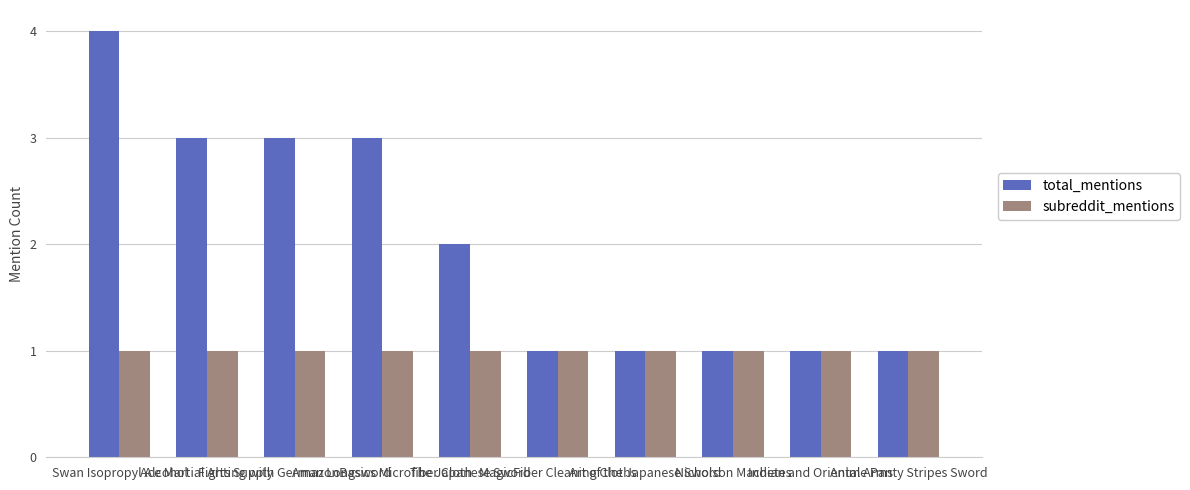

Is it true that total_mentions equals 7 at Swan Isopropyl Alcohol?

False